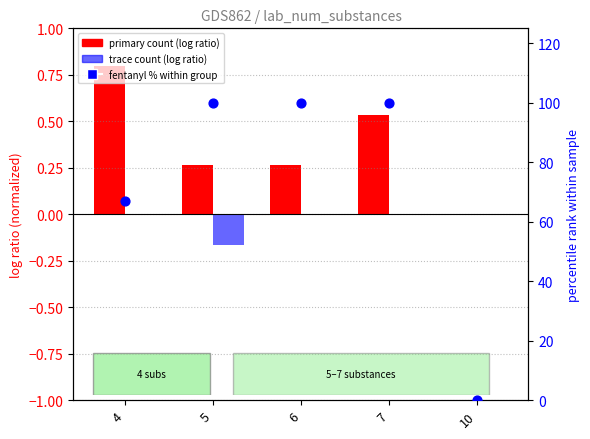

Which series reaches the maximum Y coordinate?

fentanyl % within group